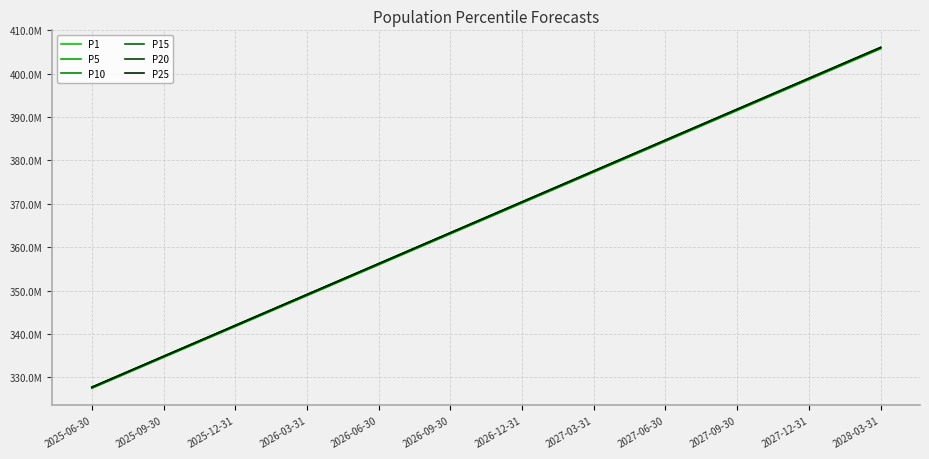

Is this an area chart (filled region under the line)?

No